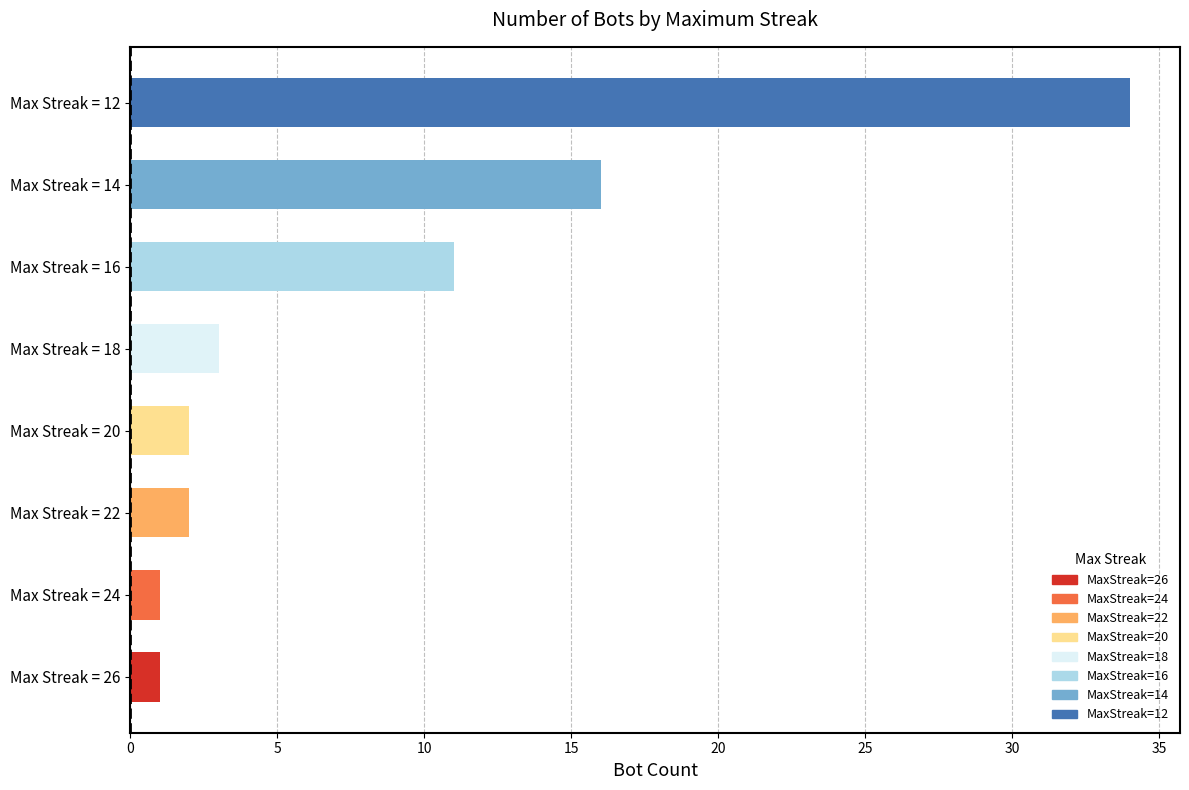

What is the difference between the maximum and minimum values?

33